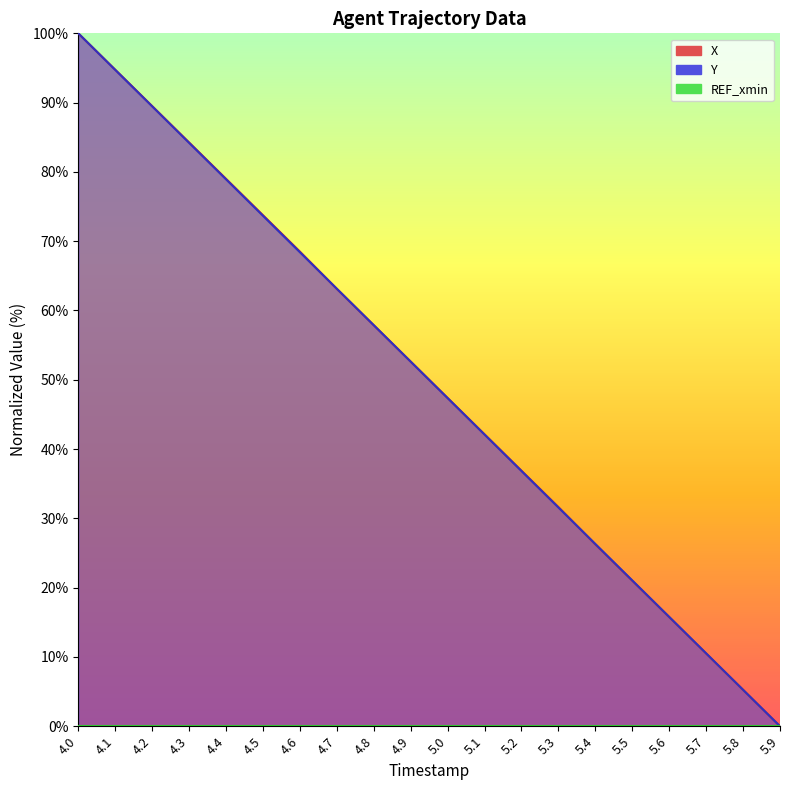

What position from the right is 5.3?

7